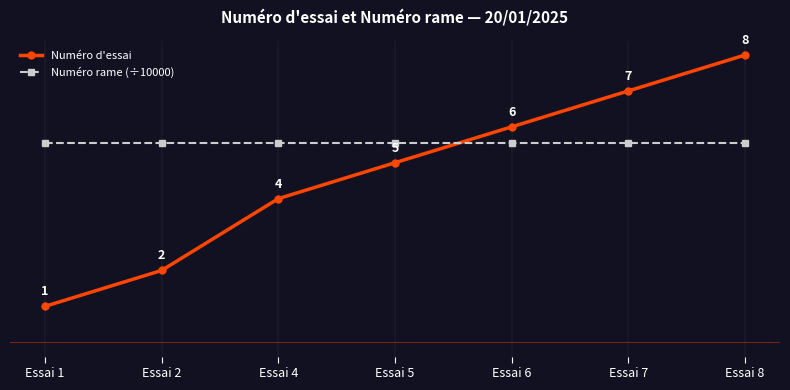

True or false: Numéro d'essai has more than 2 points higher than both neighbors.

False